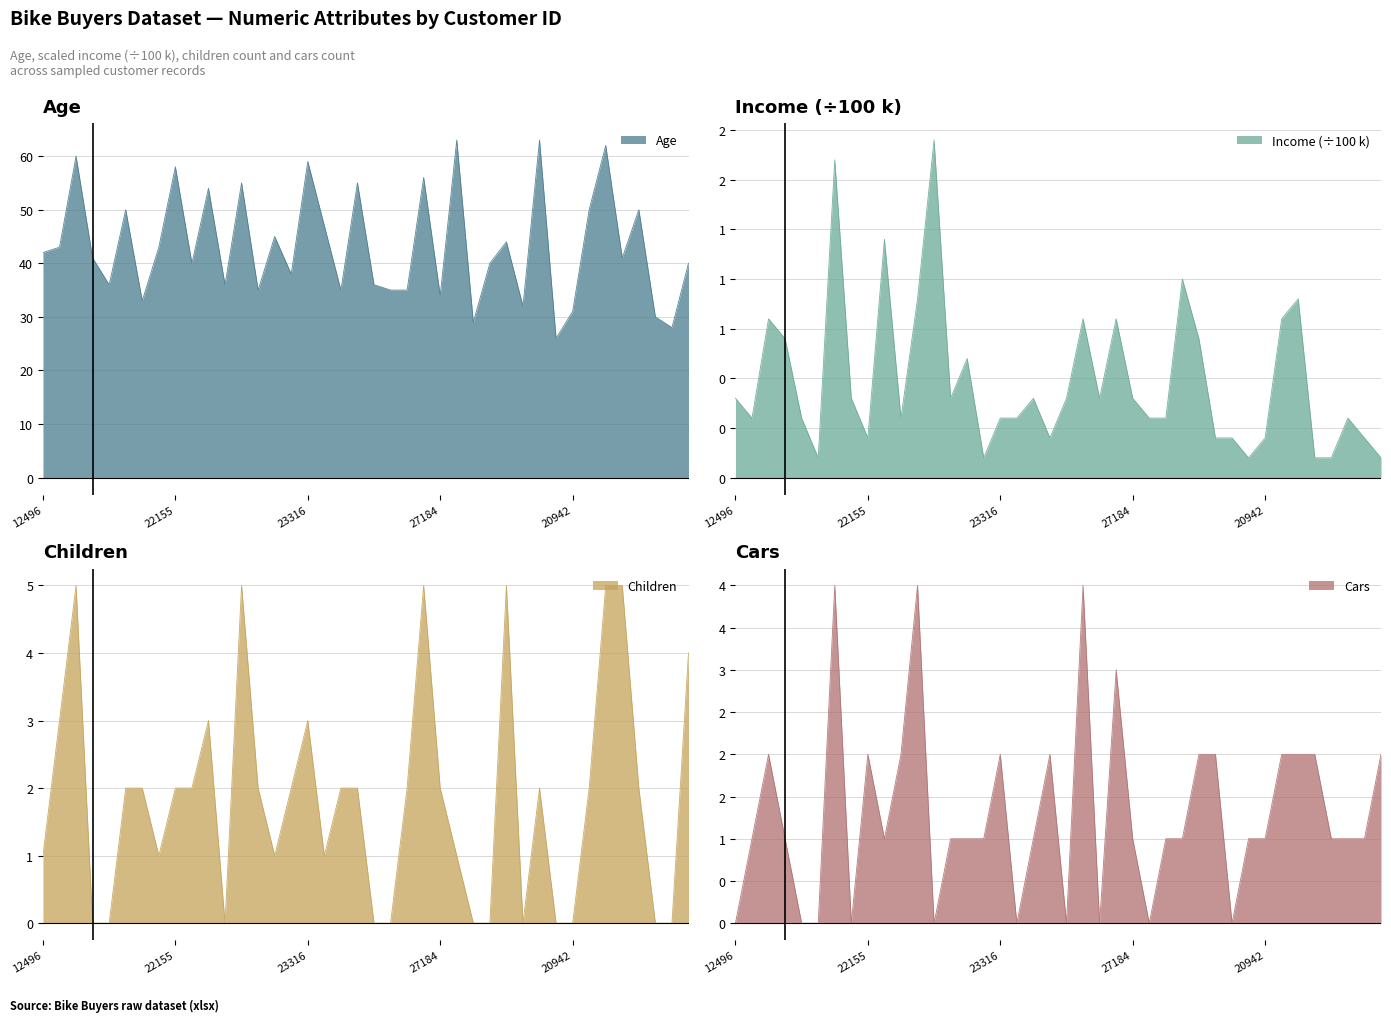

Does the chart display data point markers on the line(s)?

No